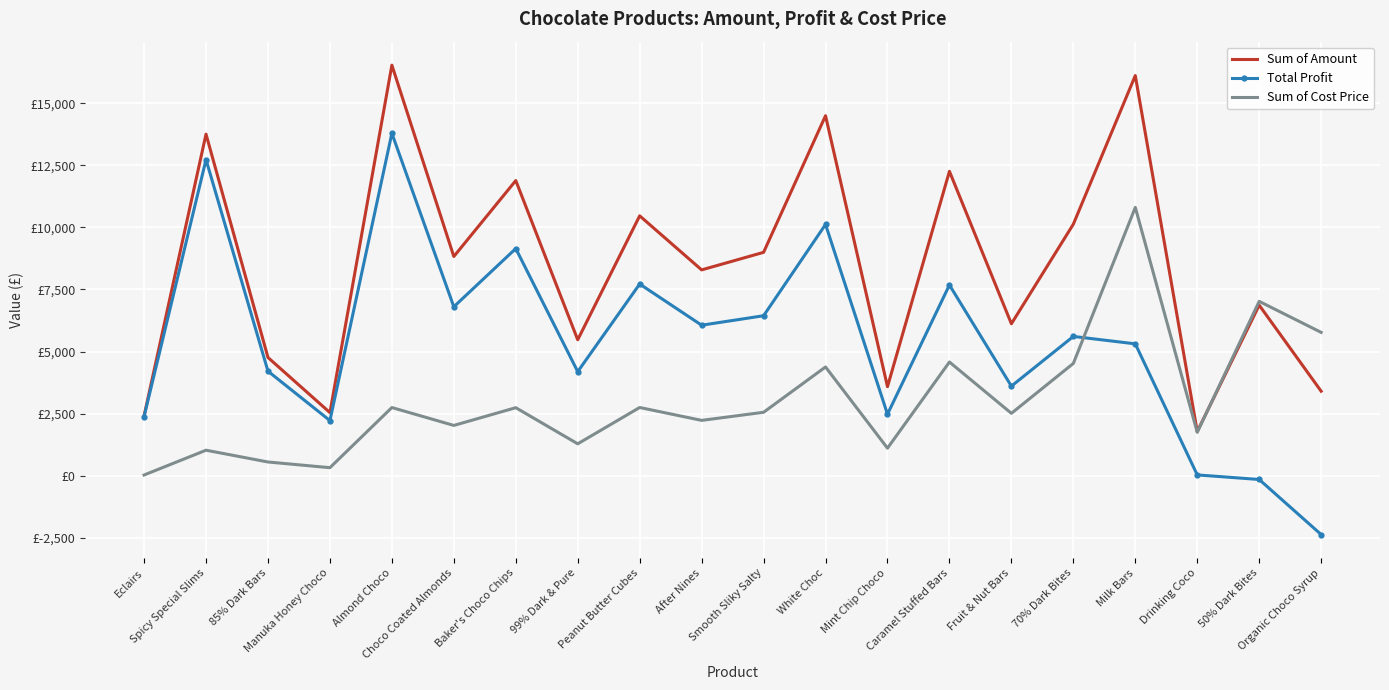

Rank the series by their average value, from highest to lowest.

Sum of Amount, Total Profit, Sum of Cost Price